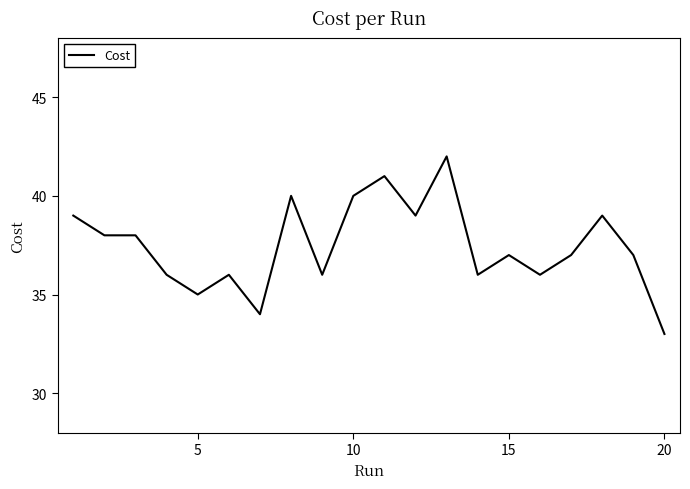

What is the minimum value shown in the chart?

33.0